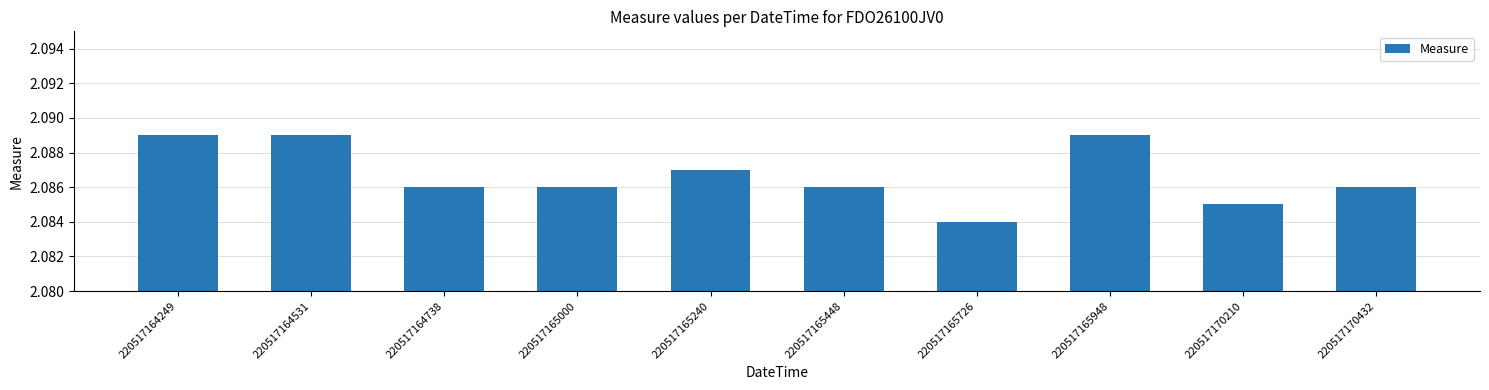

How many values are between 2 and 3?

10